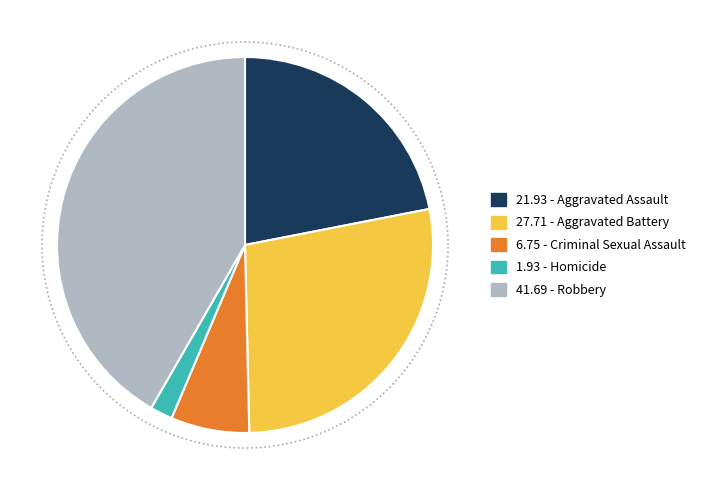

Between Aggravated Battery and Robbery, which is larger?

Robbery